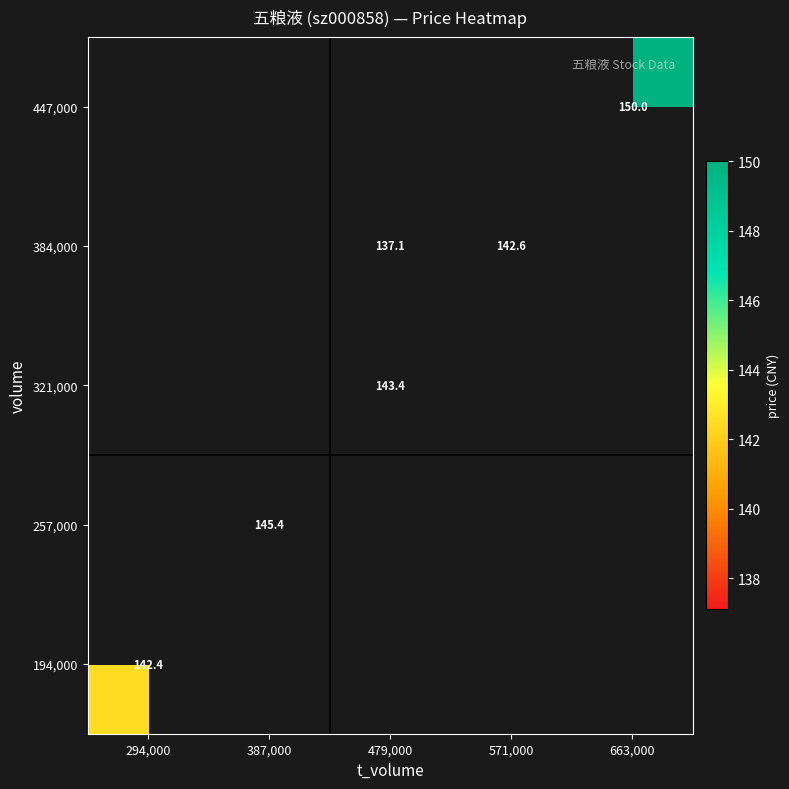

How many values in the 321,000 series exceed 143?

1